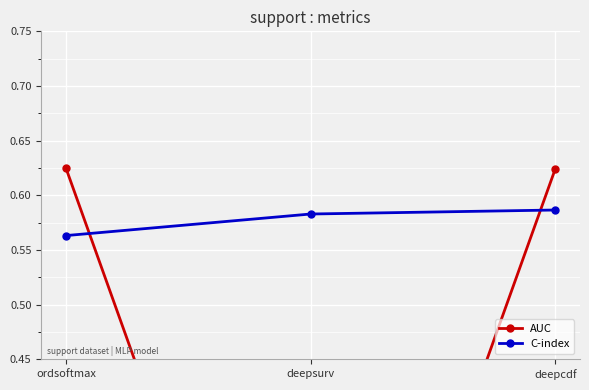

At which label is C-index closest to 0?

ordsoftmax